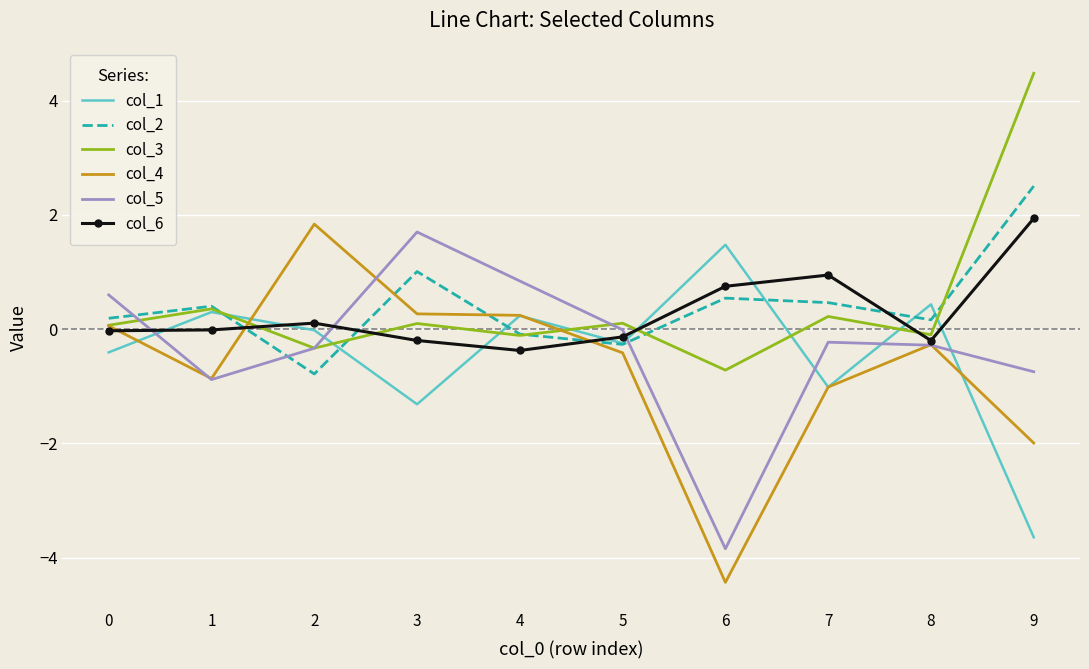

What is the spread (max minus min) of values at 7?

2.0